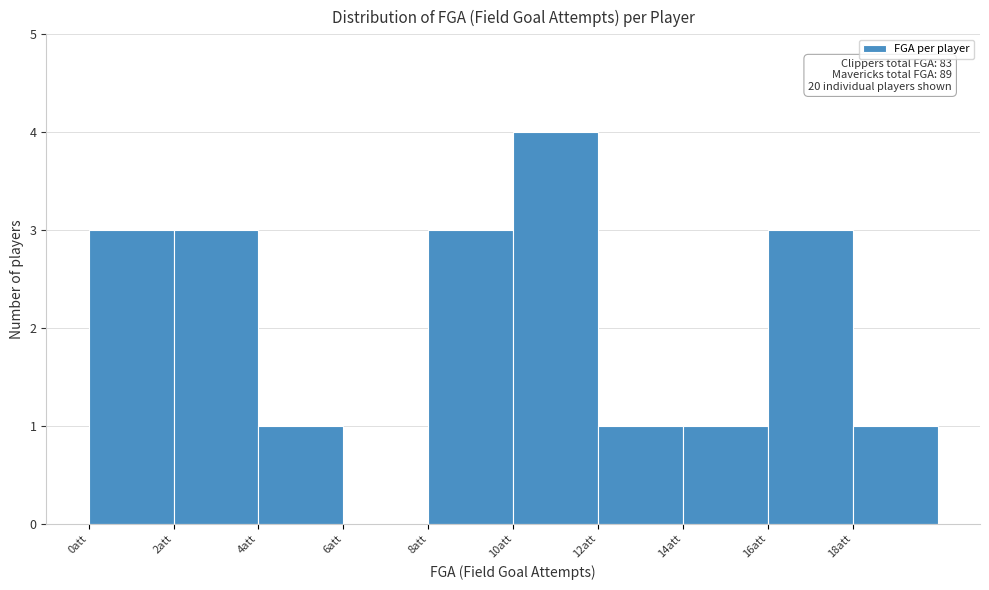

Over which range of the x-axis is the bar tallest?

10 to 12